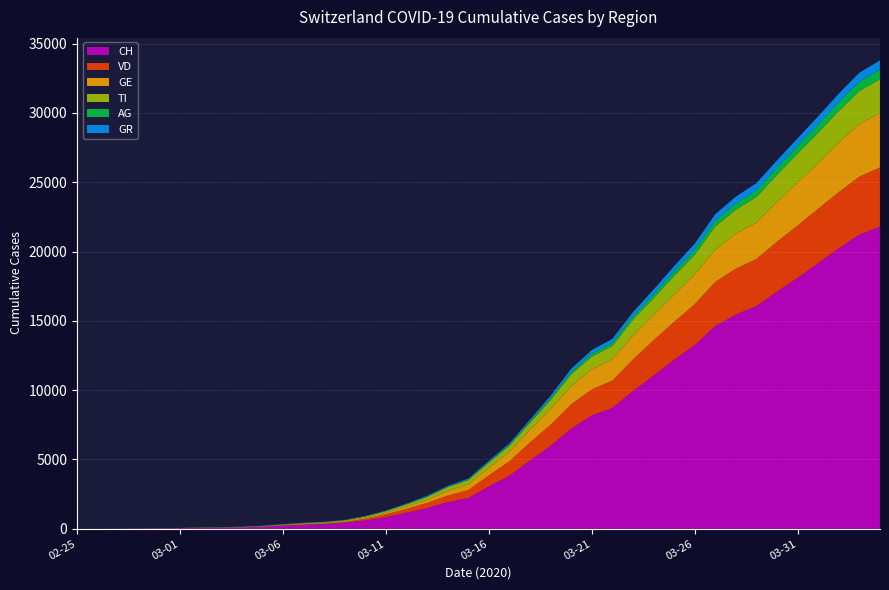

Reading left to right, transcribe all the data shown in this chart.

CH: 0	5	9	19	31	38	56	70	100	146	223	287	336	435	595	838	1156	1493	1913	2219	3047	3825	4917	5989	7225	8175	8709	9925	11050	12186	13253	14627	15457	16063	17113	18105	19171	20238	21220	21807
GE: 0	1	1	4	8	9	13	13	15	20	29	42	44	59	79	112	153	223	342	424	548	700	910	1138	1306	1444	1548	1702	1819	1958	2159	2320	2526	2637	2854	3108	3288	3581	3792	3927
AG: 0	1	1	1	3	4	7	7	10	11	12	14	14	15	18	20	27	30	33	43	56	69	96	134	175	223	235	245	283	318	367	407	444	485	506	554	596	631	673	702
GR: 0	2	2	6	6	6	9	9	12	14	16	17	18	18	22	31	43	53	56	71	84	101	128	182	226	258	284	300	343	393	433	474	495	519	535	547	592	622	649	657
VD: 0	0	0	0	0	0	0	0	0	0	23	30	40	51	130	203	277	370	477	566	797	1040	1304	1515	1756	1875	1977	2283	2548	2740	2945	3179	3310	3395	3607	3766	3918	4052	4187	4259
TI: 0	1	1	1	2	2	4	8	13	25	28	41	49	61	75	108	163	206	265	293	368	426	511	638	849	916	945	1162	1209	1354	1401	1688	1727	1837	1962	2091	2195	2271	2377	2442